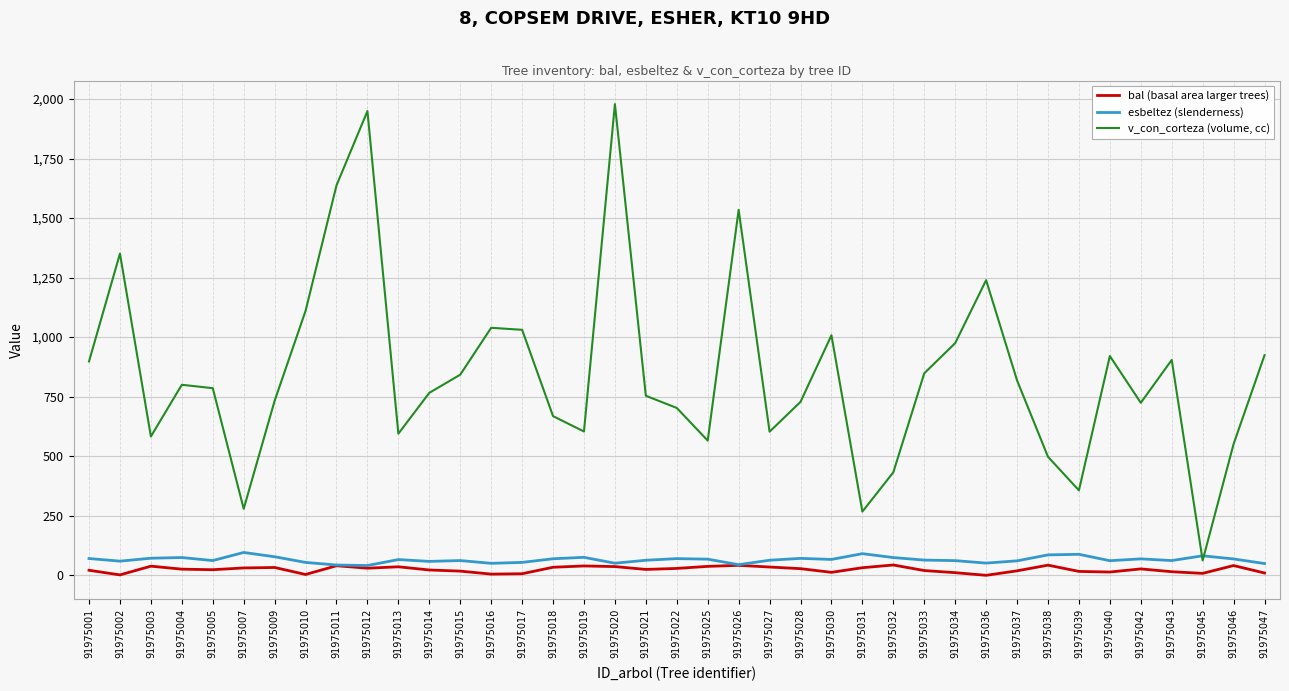

Which series has the largest range (max minus min)?

v_con_corteza (volume, cc)